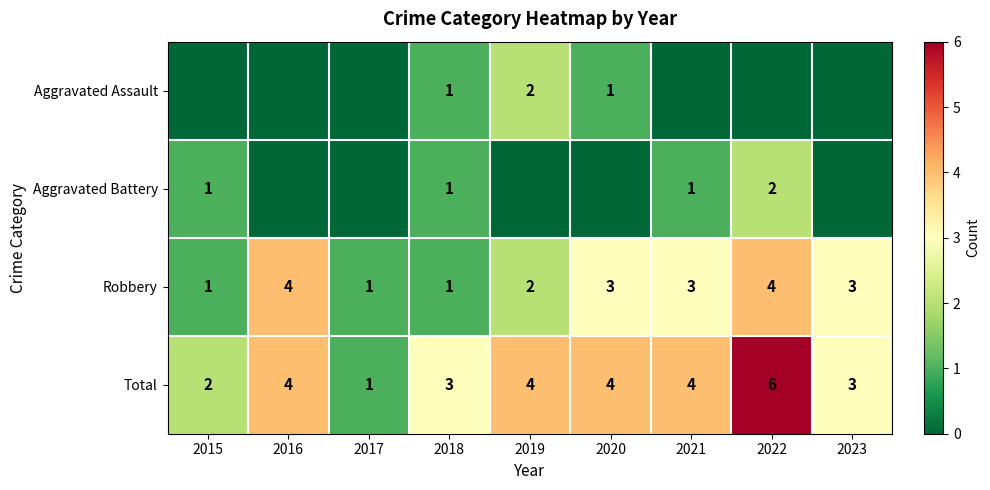

What is the maximum value shown in the chart?

6